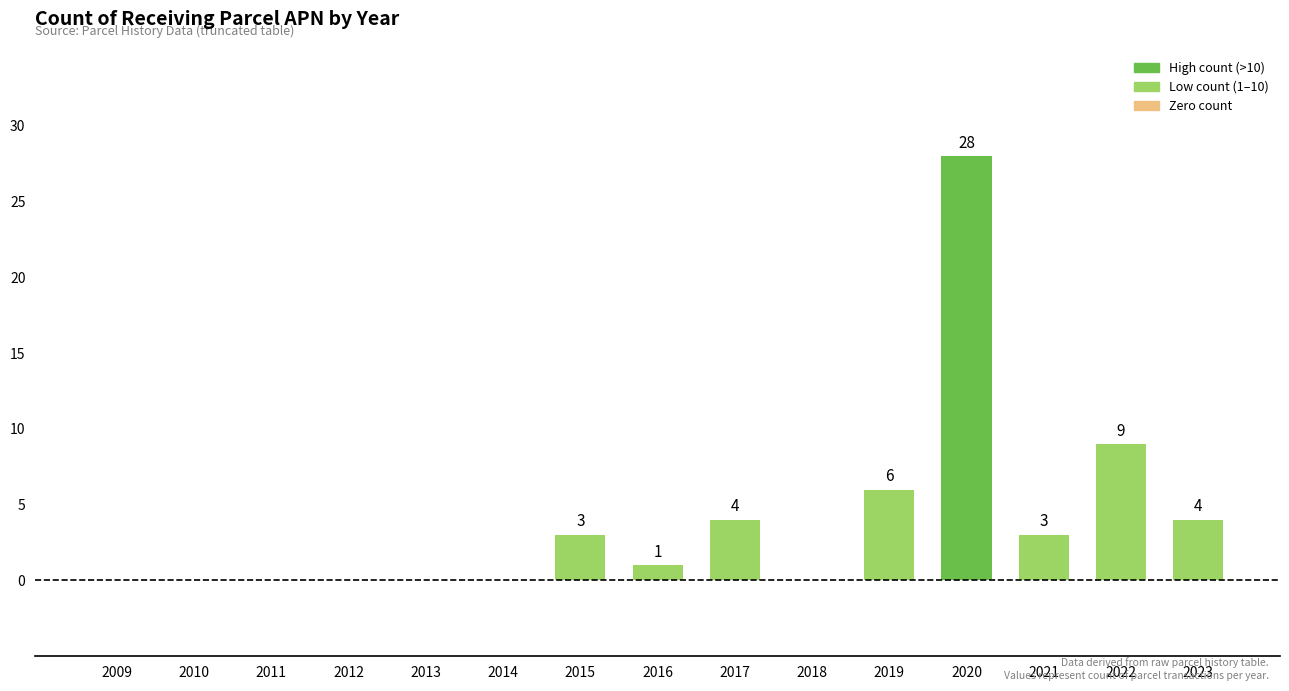

Where does the data first go above 1?

2015